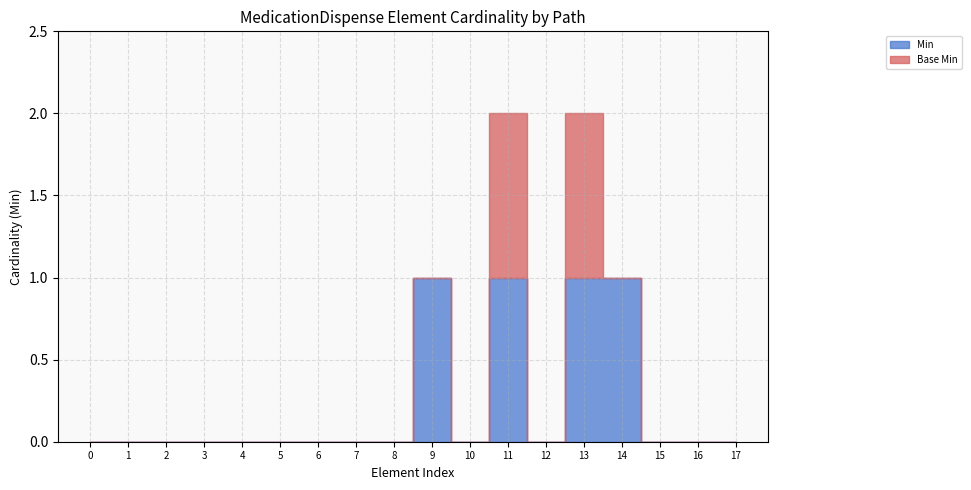

What is the difference between the second highest and second lowest values in the Base Min series?

1